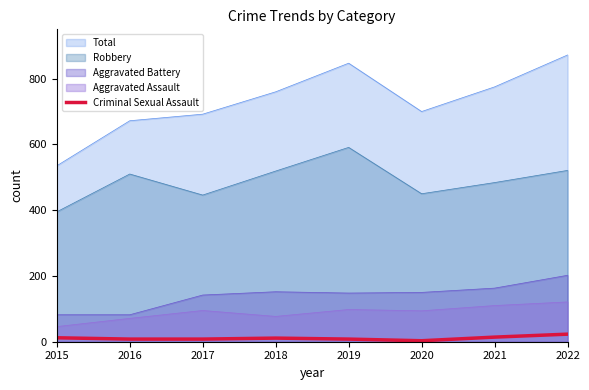

Which series changed the most between 2015 and 2021?

Total